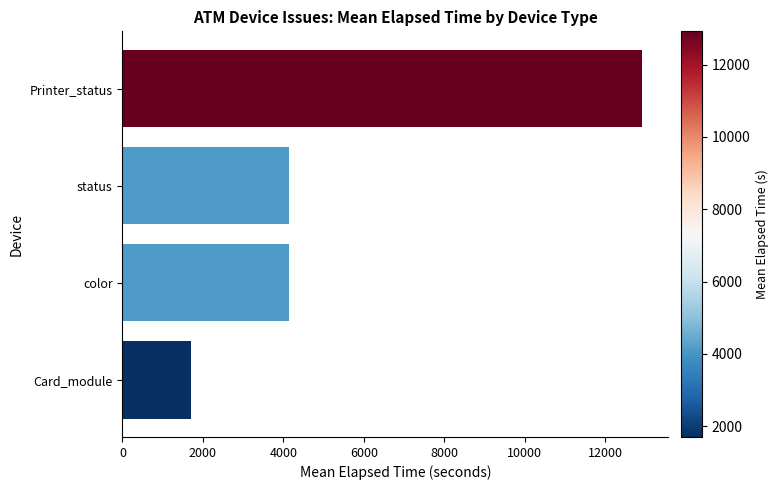

What is the smallest value displayed?

1701